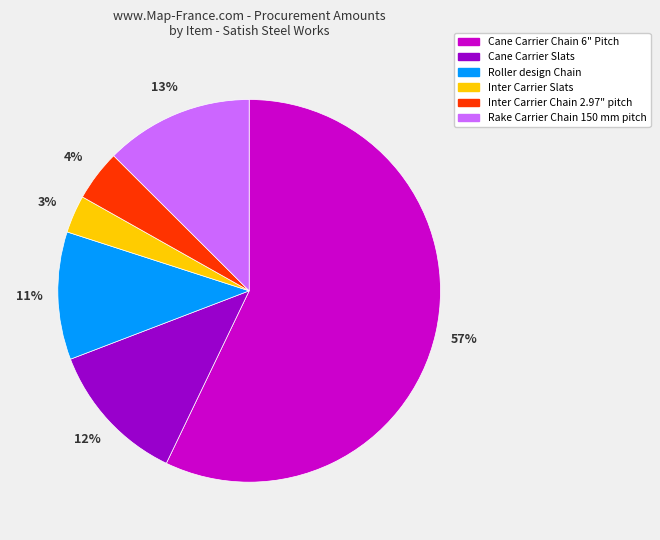

To the nearest percent, what portion does Cane Carrier Chain 6" Pitch represent?

57%